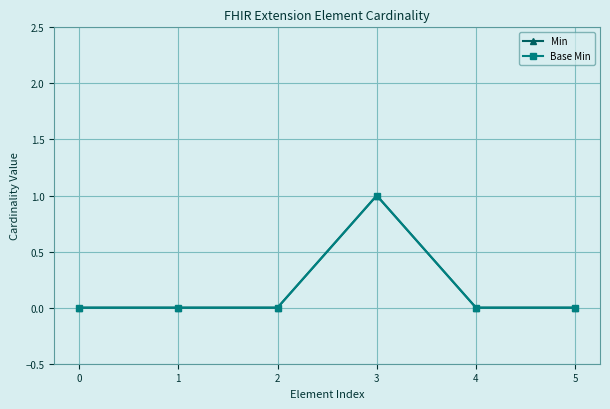

Is this an area chart (filled region under the line)?

No